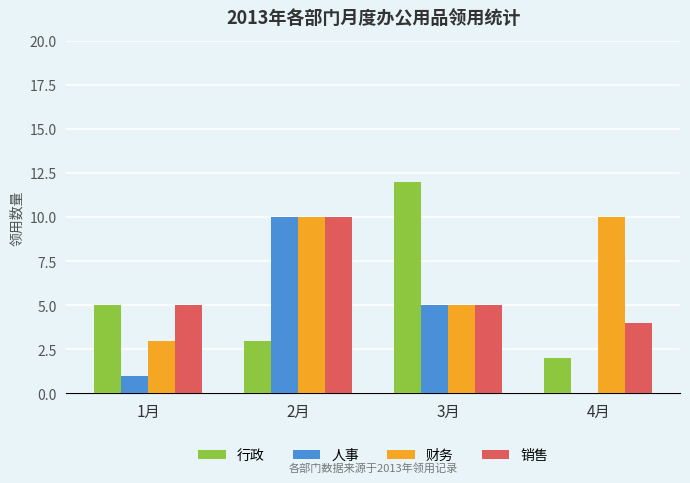

Reading left to right, extract all data points from this chart.

行政: 5	3	12	2
人事: 1	10	5	0
财务: 3	10	5	10
销售: 5	10	5	4